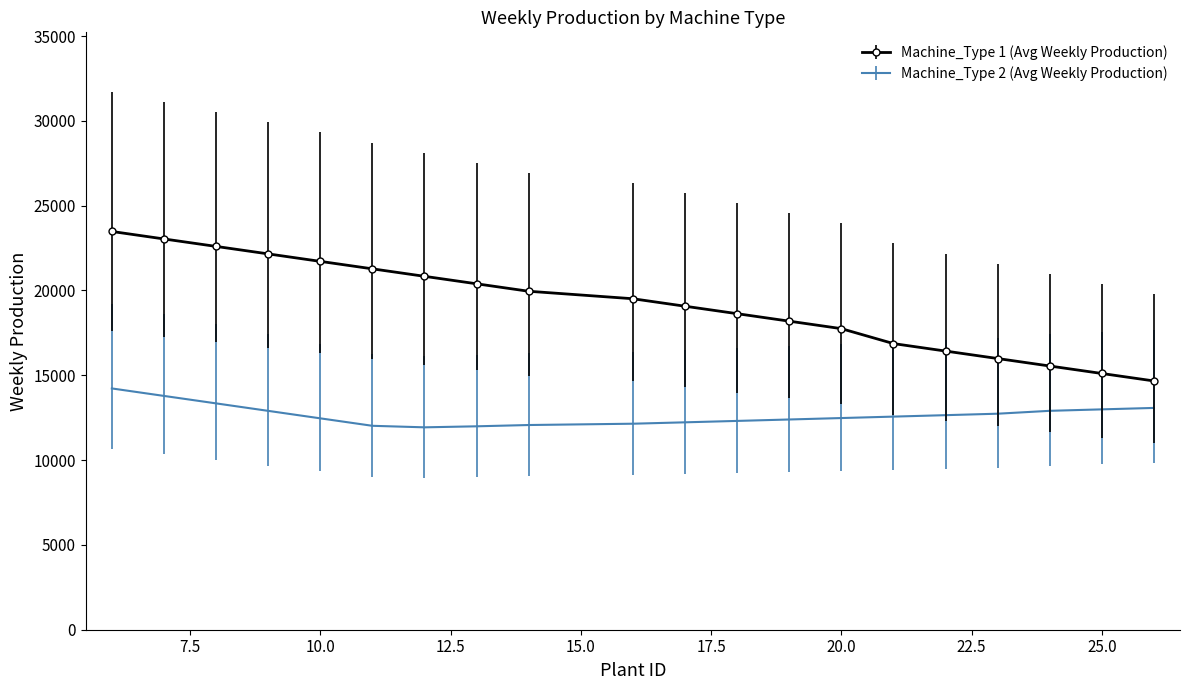

How many distinct data groups are displayed?

2